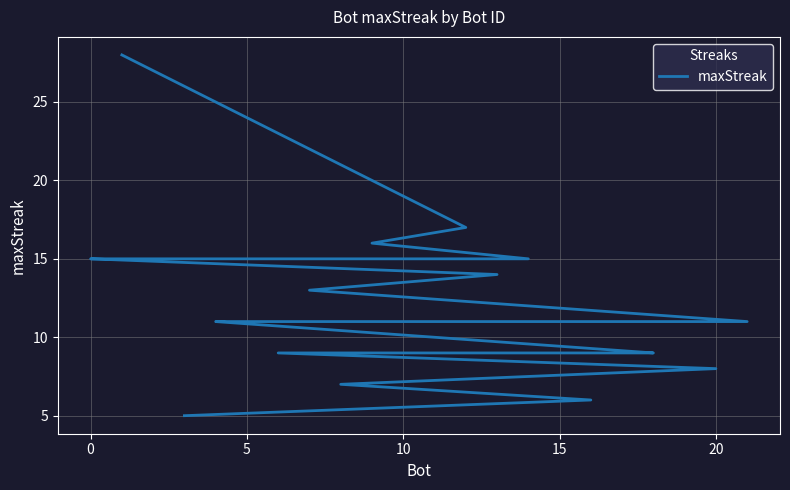

What is the approximate value at 10, to the nearest 10?

10